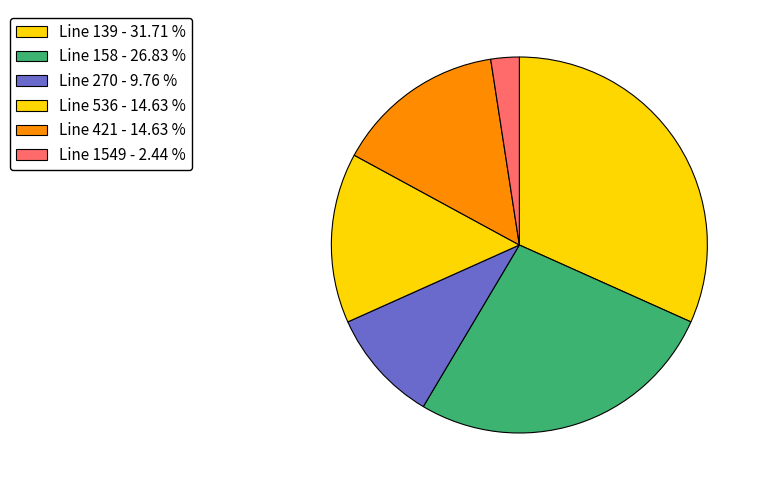

Count the number of slices in the pie.

6